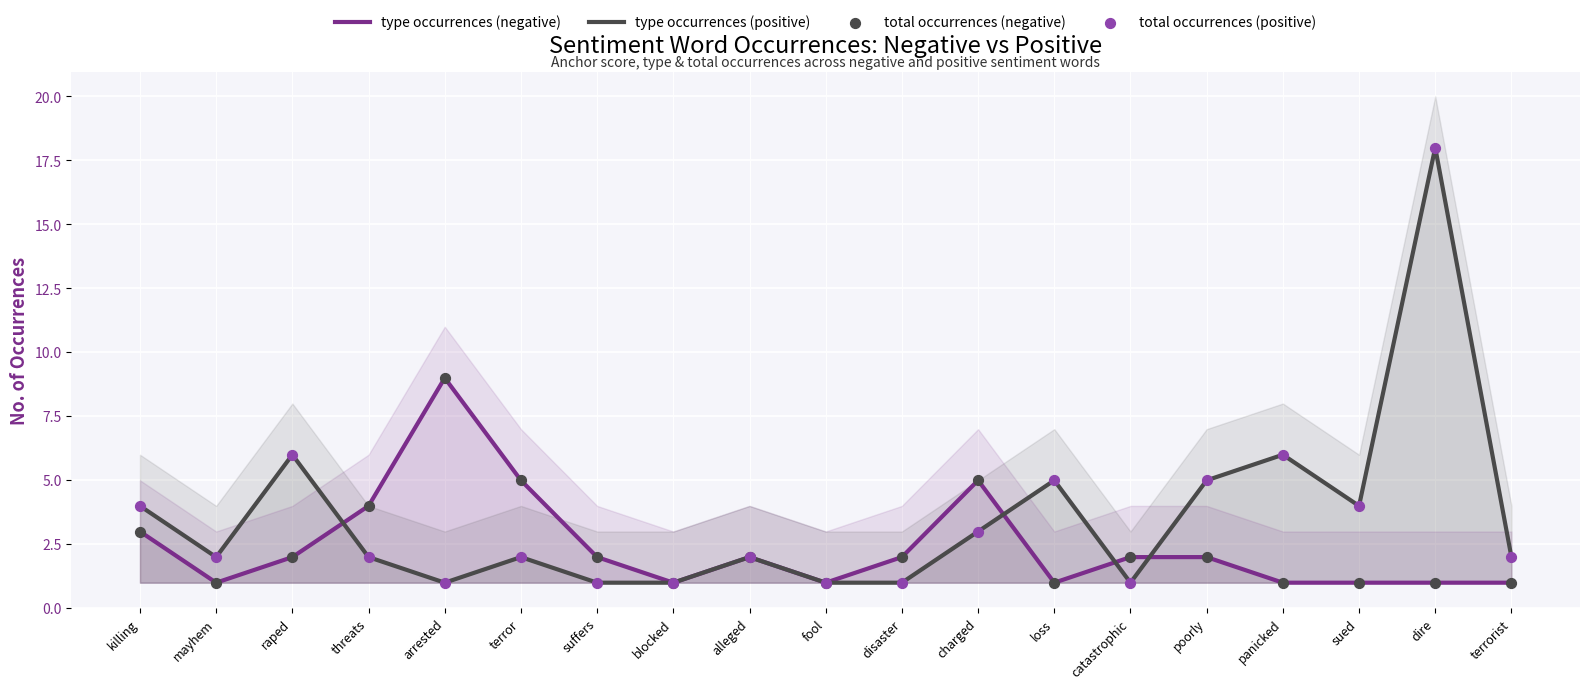

Which series contains the highest Y value?

type occurrences (positive)